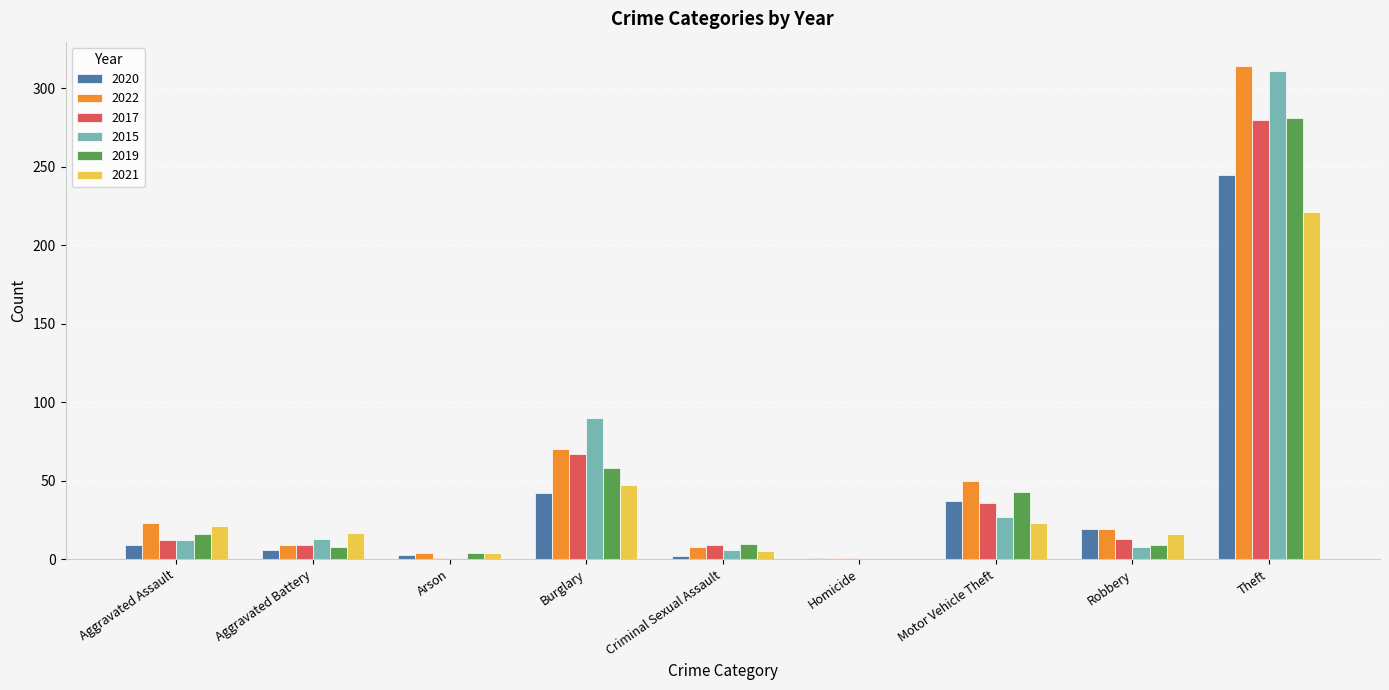

Is it true that 2021 equals 221 at Theft?

True